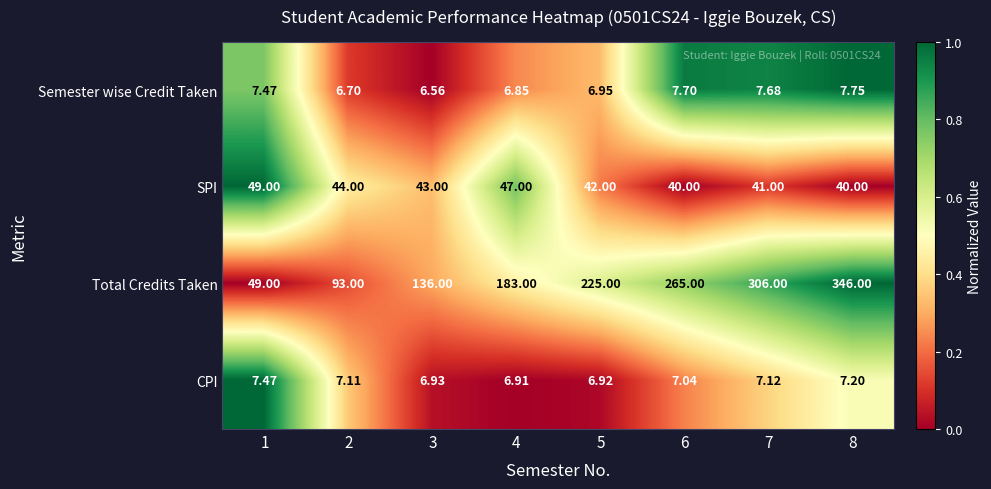

Which series has the largest range (max minus min)?

Total Credits Taken